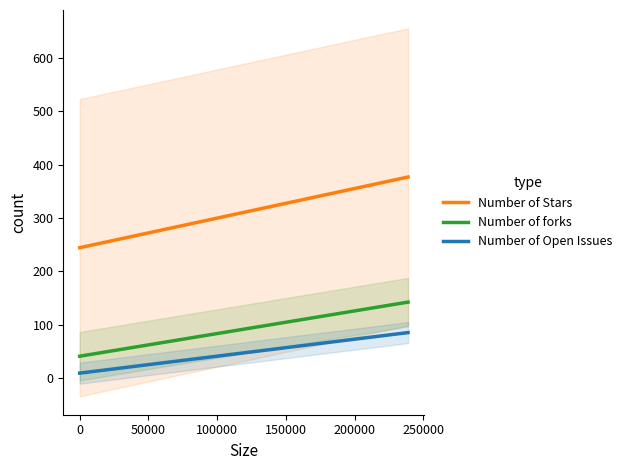

What is the average value of the Number of Stars series?

272.0